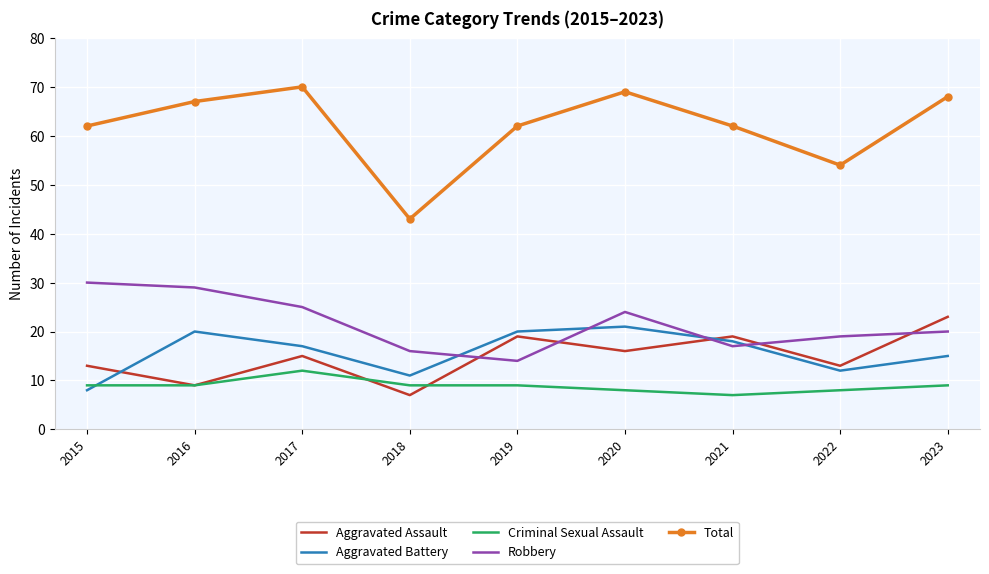

How many interior local peaks does the Aggravated Assault series have?

3